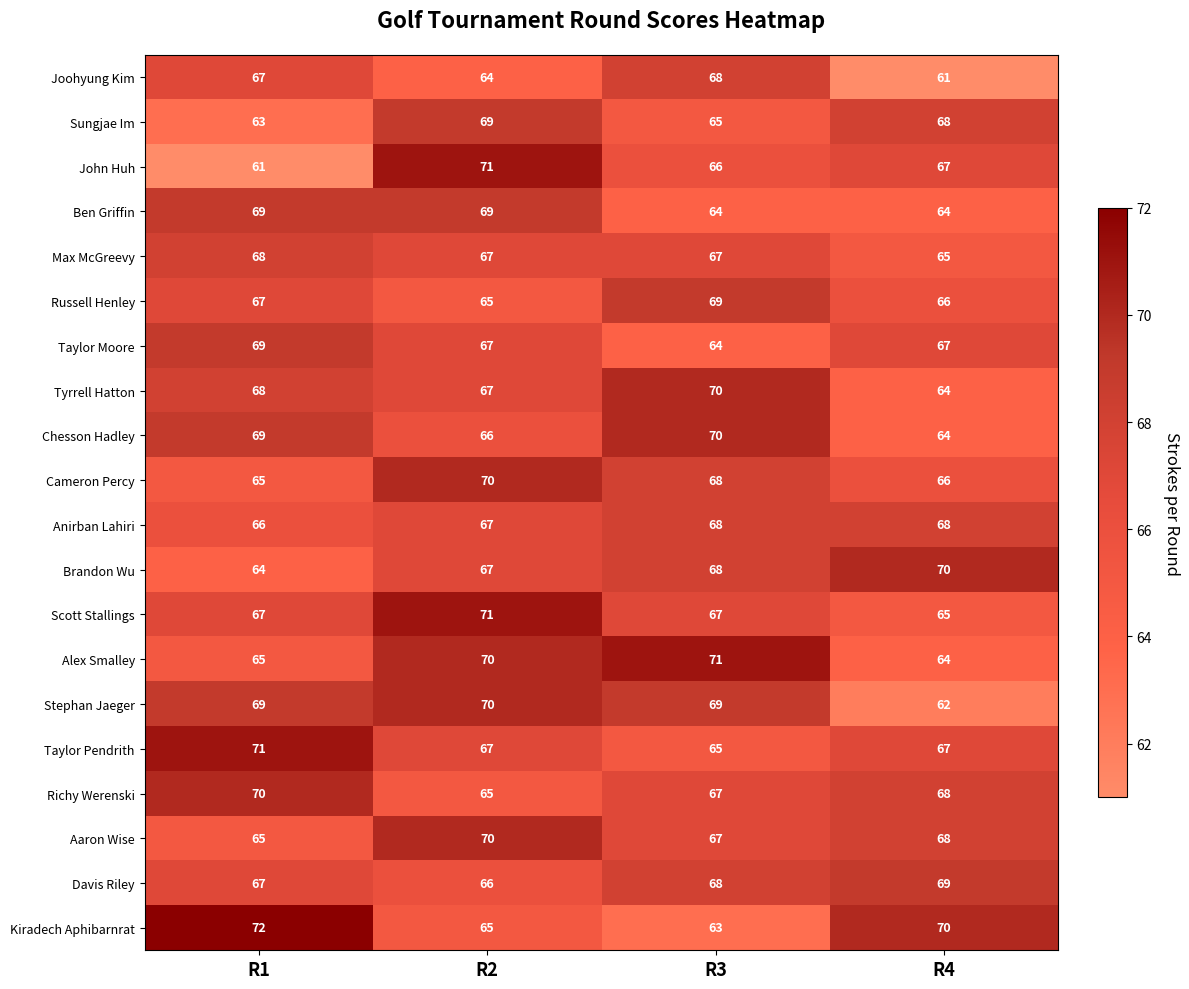

Which series has the widest spread of values?

John Huh